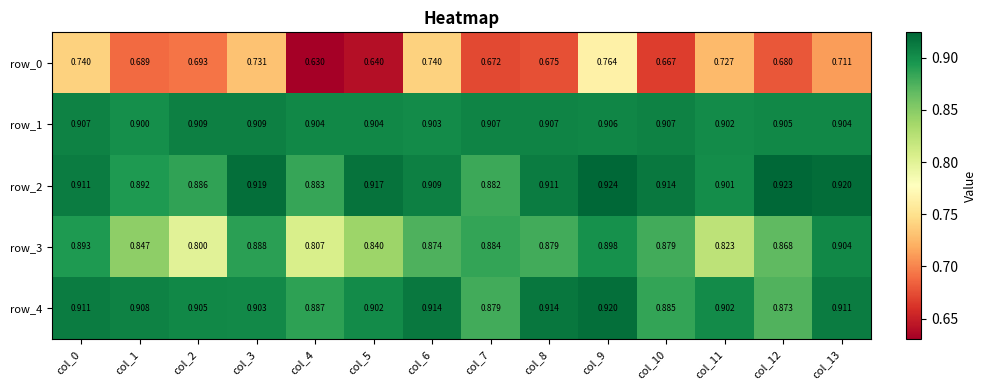

Which series changed the most between col_4 and col_10?

row_3